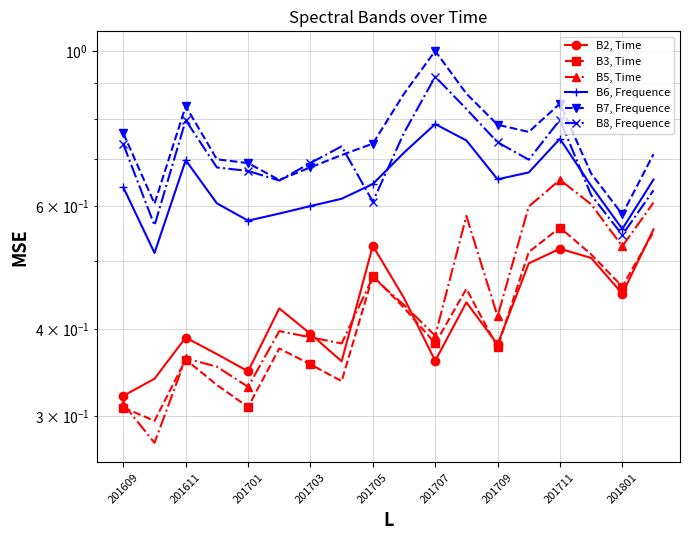

At which category is the sum across all series the highest?

201711